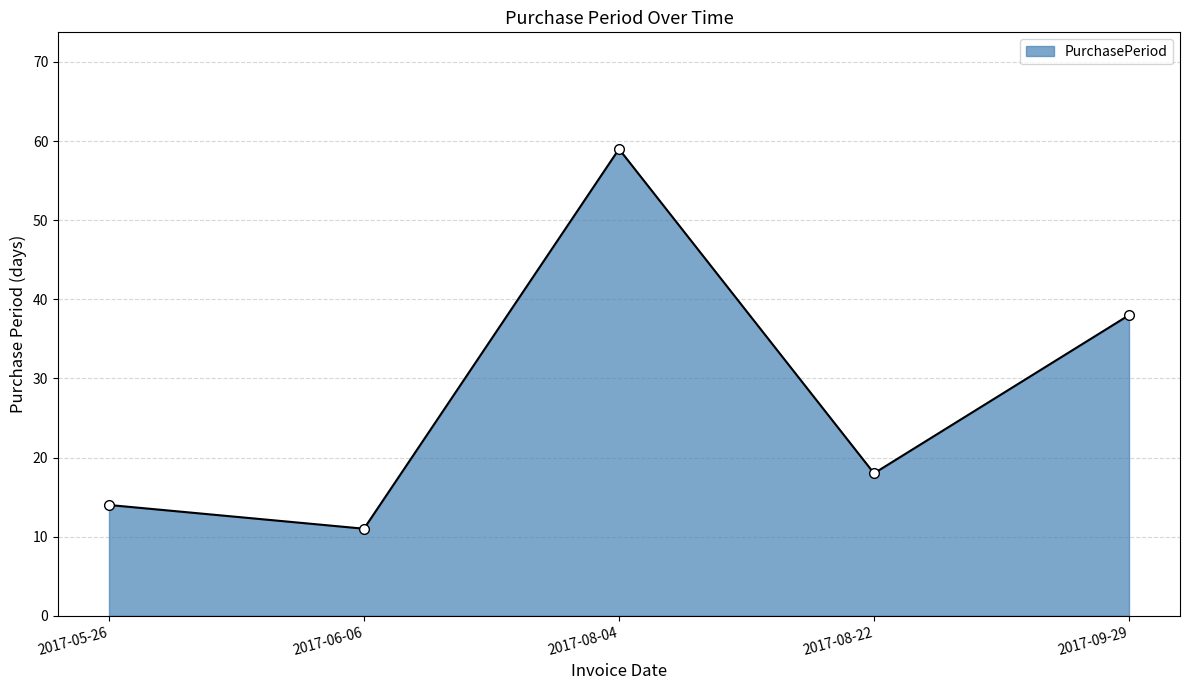

What is the difference between the second highest and second lowest values?

24